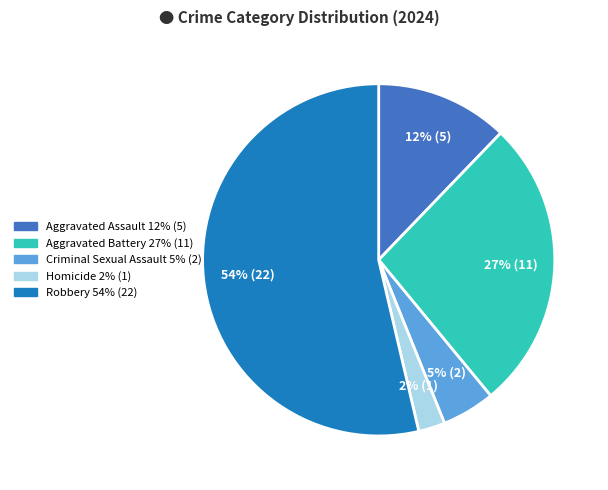

How many slices are in this pie chart?

5